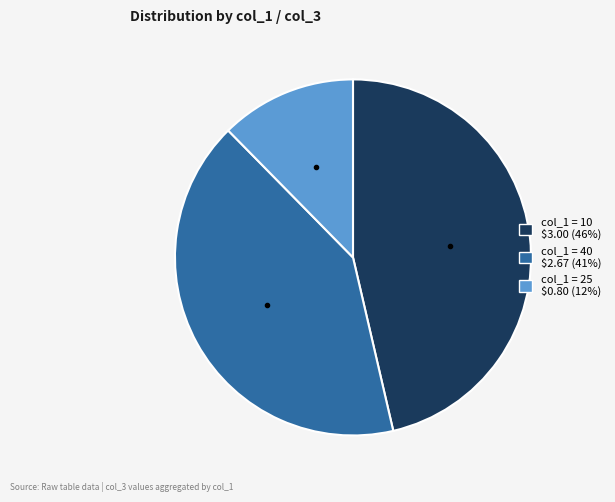

Does any single category account for the majority?

No